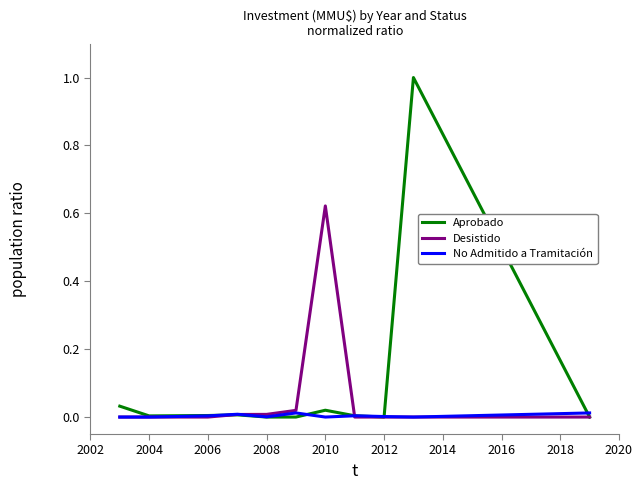

Which series has the largest range (max minus min)?

Aprobado